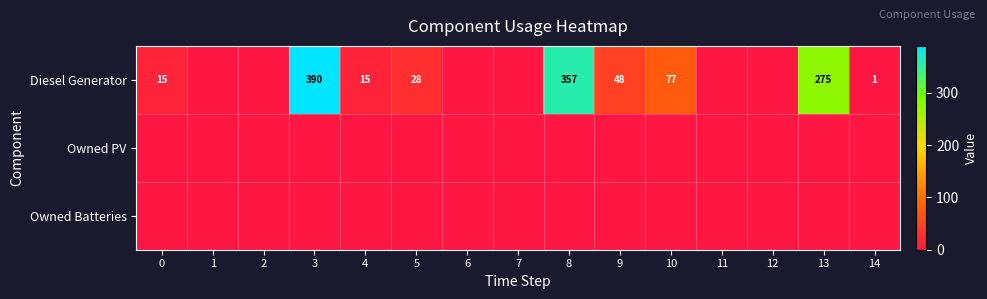

How many categories are shown in the chart?

15